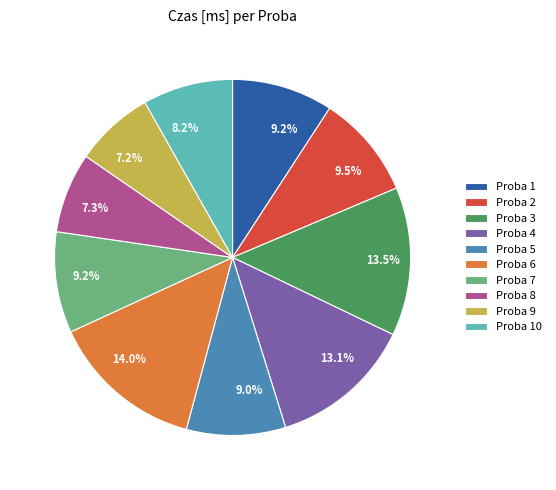

Does any single category account for the majority?

No